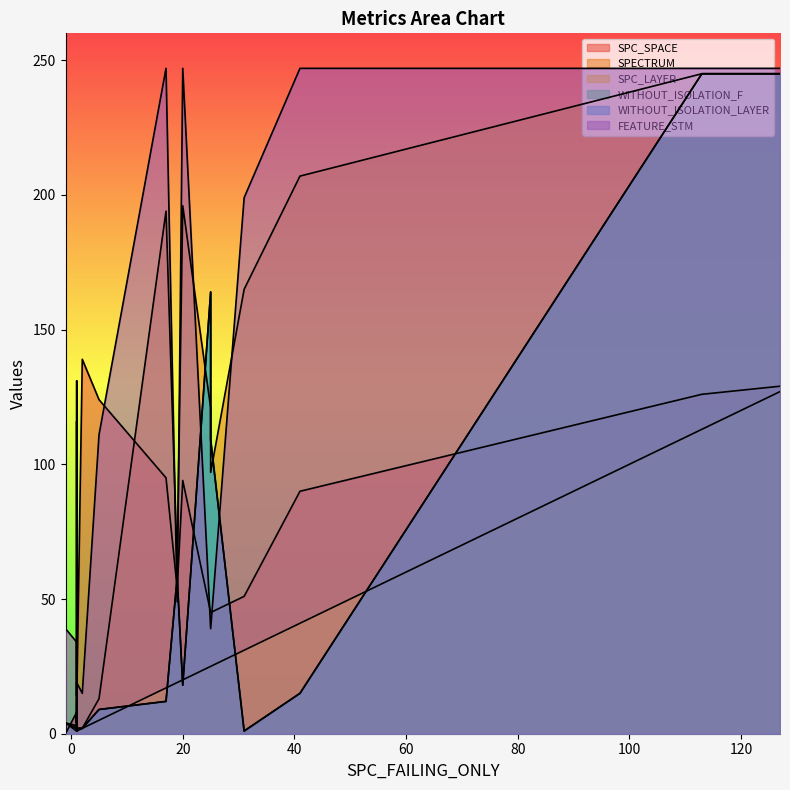

How many values in the WITHOUT_ISOLATION_F series exceed 2?

11